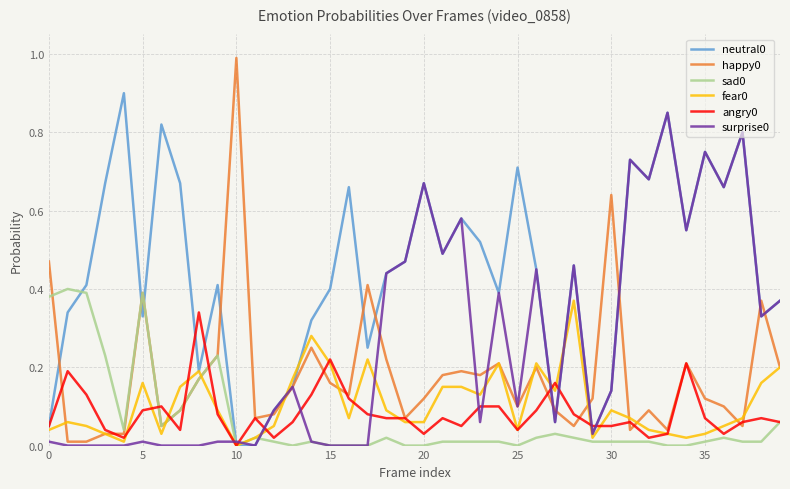

What is the greatest value displayed?

1.0